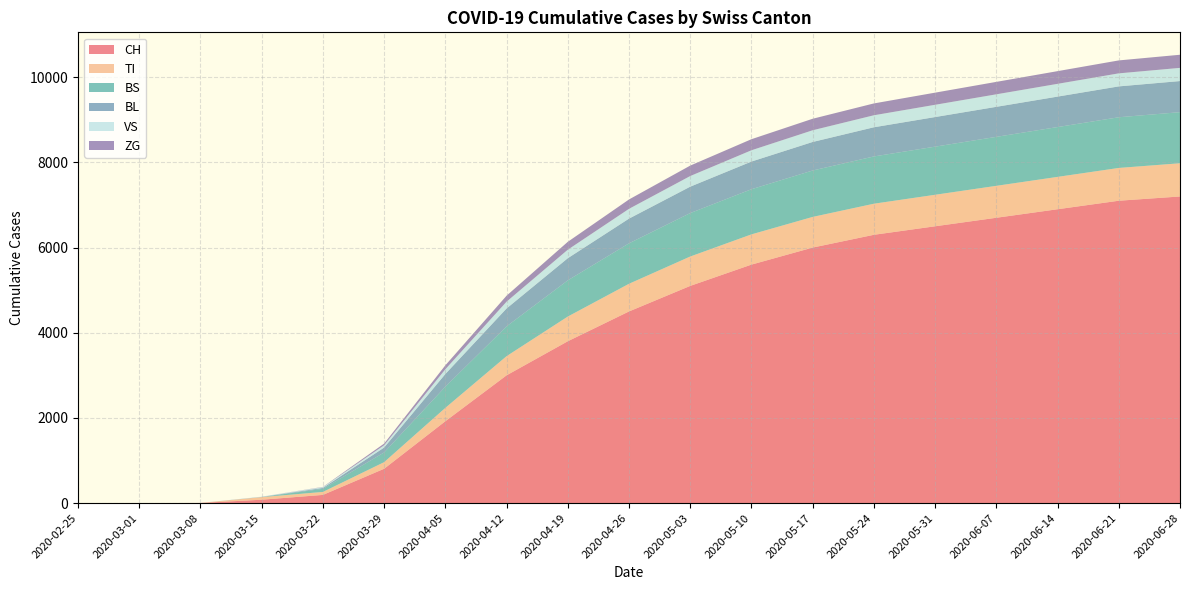

Reading left to right, transcribe all the data shown in this chart.

CH: 0	0	3	79	192	806	1922	3000	3800	4500	5100	5600	6000	6300	6500	6700	6900	7100	7200
TI: 0	0	0	61	70	155	314	450	580	650	690	710	720	730	740	750	760	770	780
BS: 0	0	0	0	73	228	497	700	850	950	1020	1060	1090	1110	1130	1150	1170	1190	1200
BL: 0	0	0	5	21	115	298	420	520	580	620	650	670	685	695	705	715	725	730
VS: 0	0	0	6	19	54	112	160	200	230	250	265	275	282	288	294	300	306	310
ZG: 0	0	0	0	5	39	92	140	185	220	245	260	270	278	285	292	298	304	308